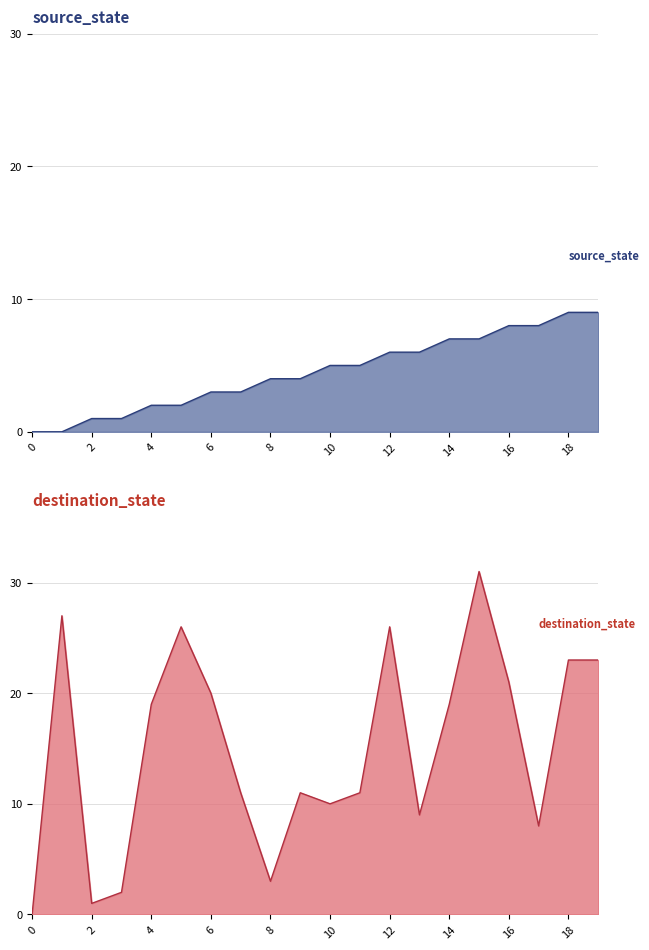

Between 6 and 11, which series saw the biggest shift?

destination_state